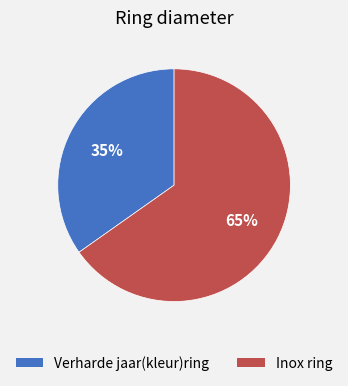

What is the ratio of the value at Inox ring to the value at Verharde jaar(kleur)ring?

1.9